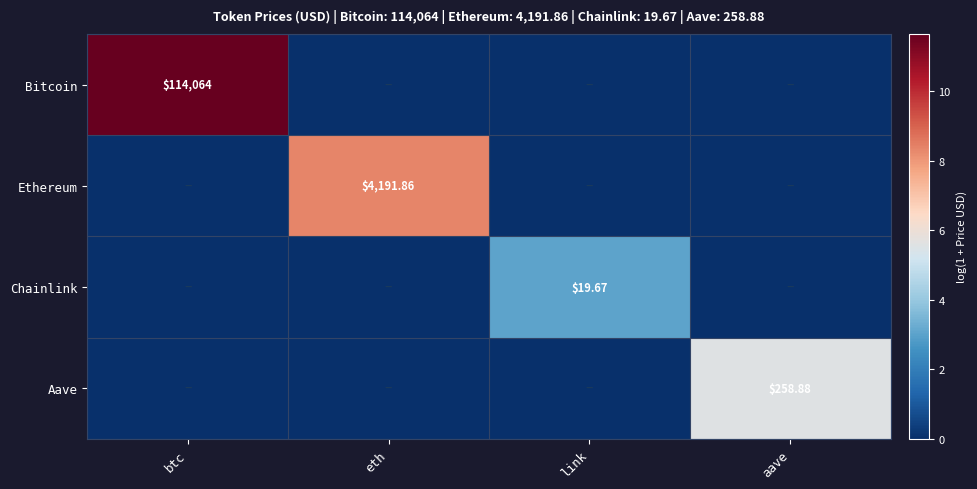

What is the maximum value for Chainlink?

3.0